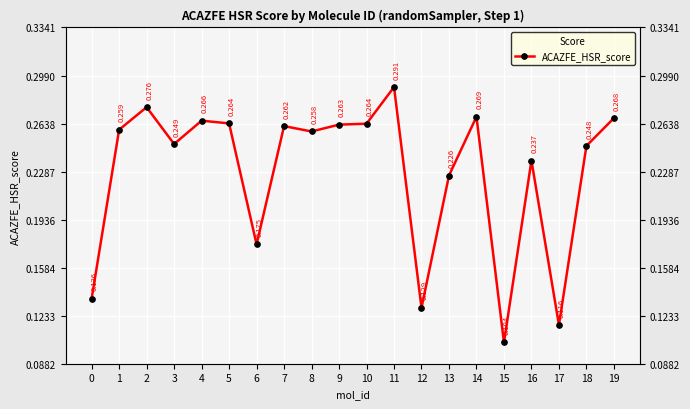

At which category does the data reach its first local peak?

2